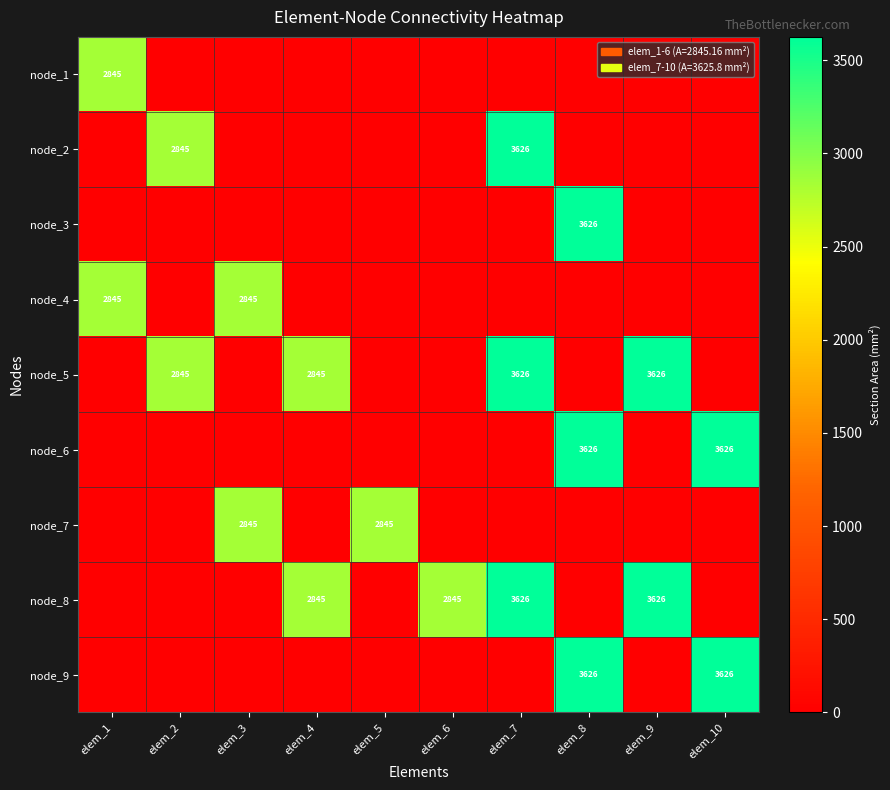

The value of node_8 at elem_6 is 2845. True or false?

True